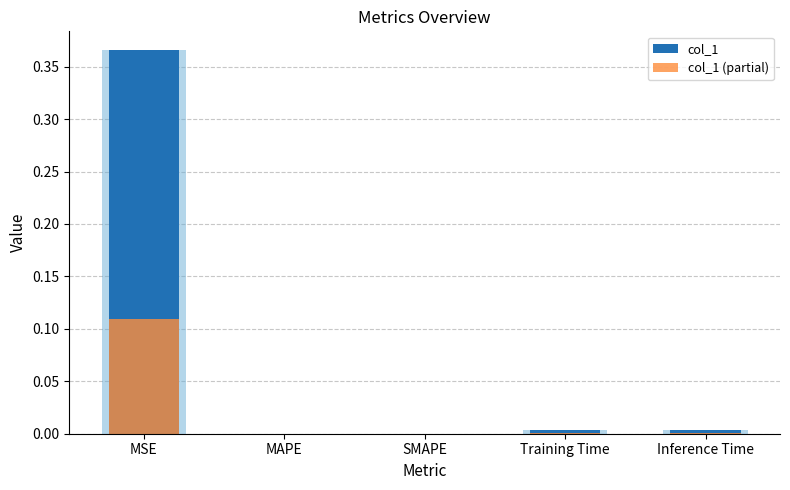

Are the bars horizontal?

No